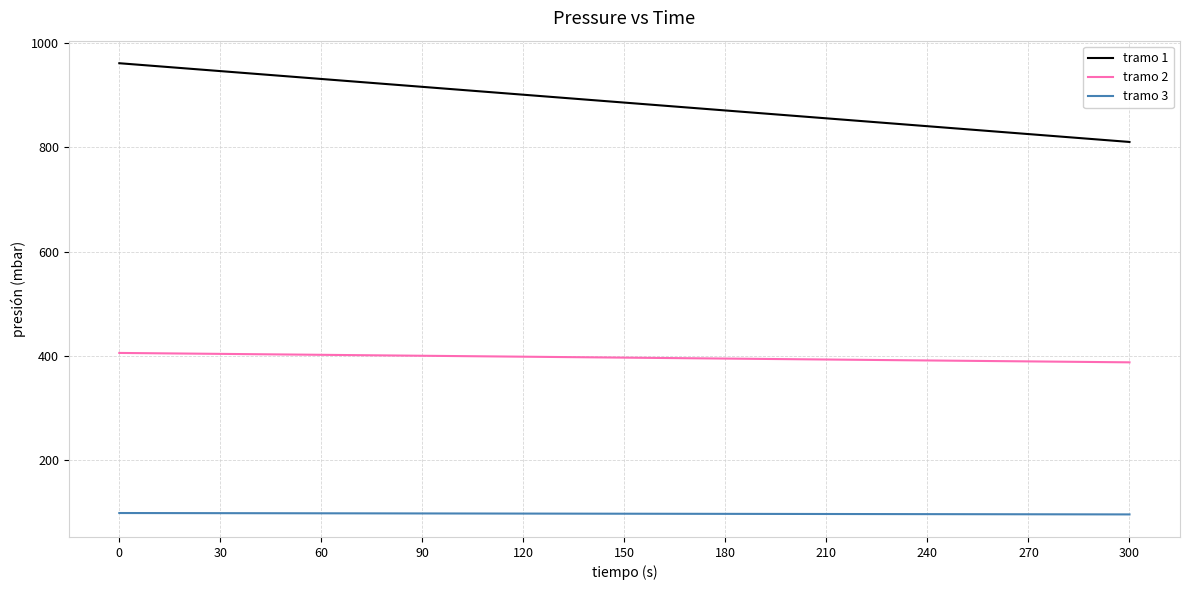

List the series in order of their peak value, lowest first.

tramo 3, tramo 2, tramo 1